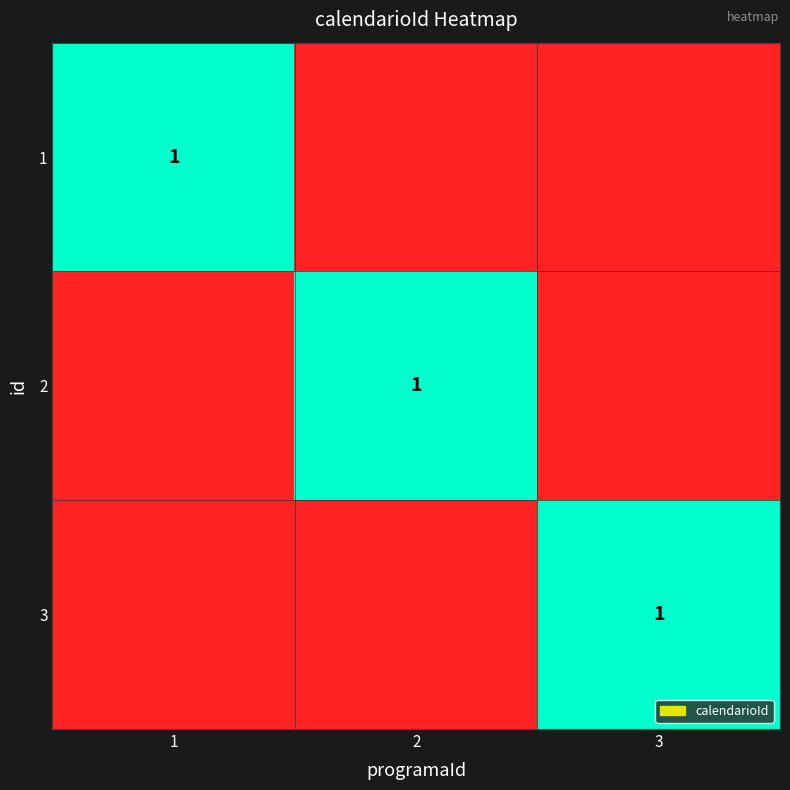

True or false: 3 has a value of 2 at 3.

False